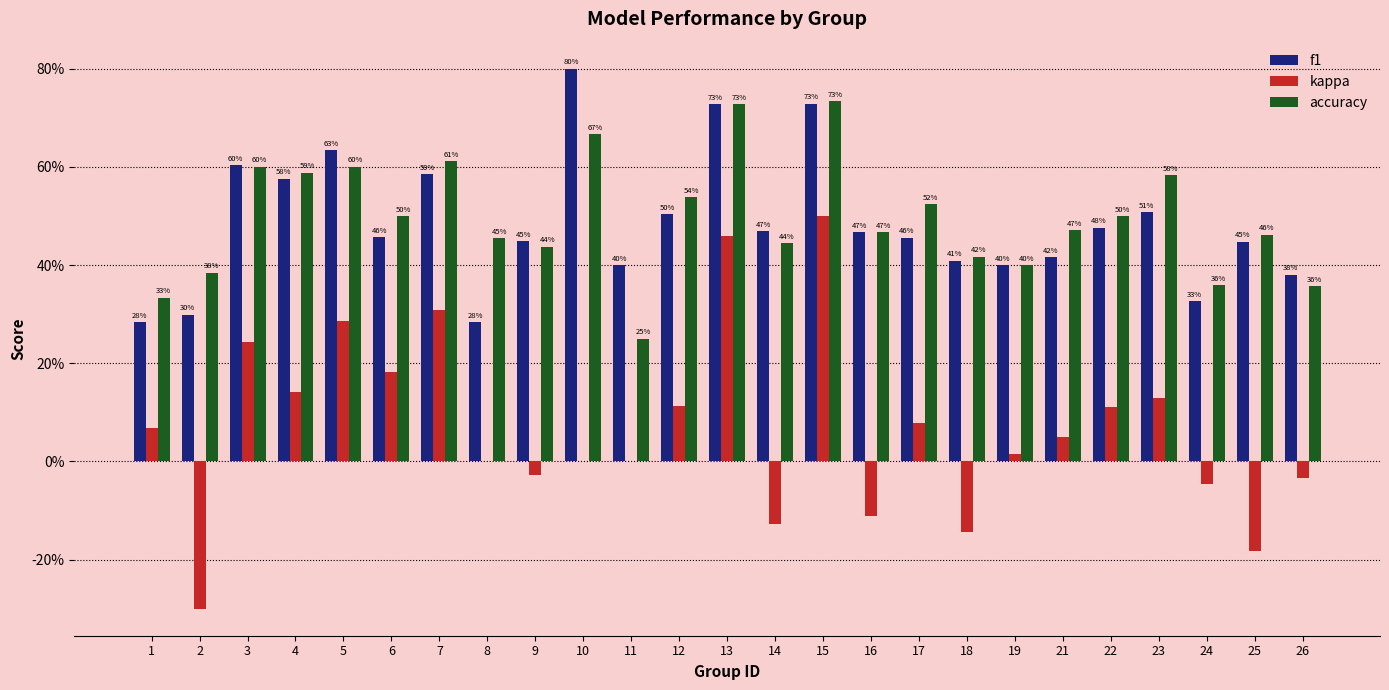

List the labels in order of kappa value, smallest first.

2, 25, 18, 14, 16, 24, 26, 9, 8, 10, 11, 19, 21, 1, 17, 22, 12, 23, 4, 6, 3, 5, 7, 13, 15